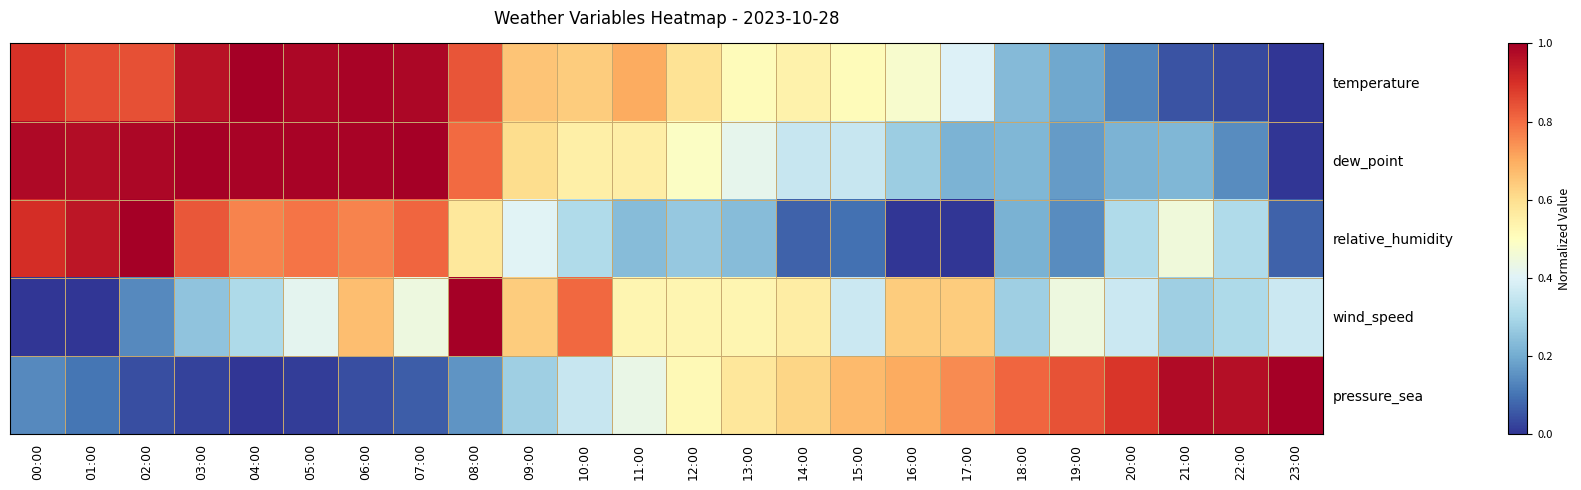

At which category does the chart reach its peak across all series?

04:00